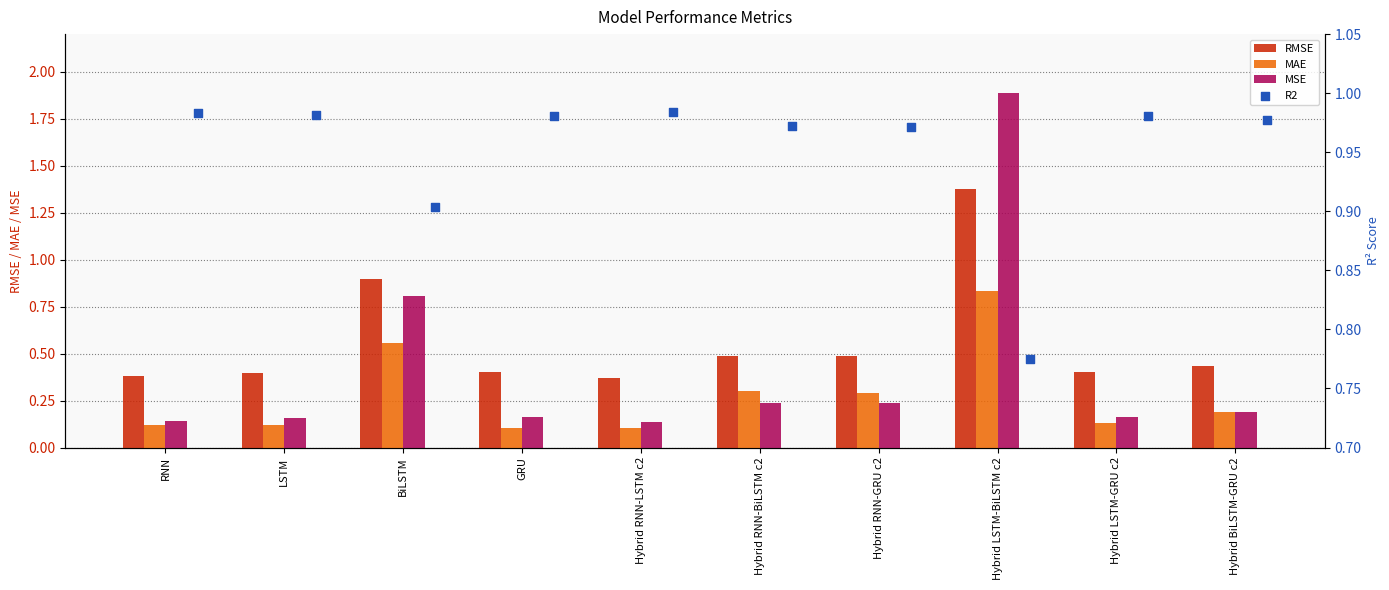

The MAE series shows 0.5 at Hybrid RNN-GRU c2. True or false?

False